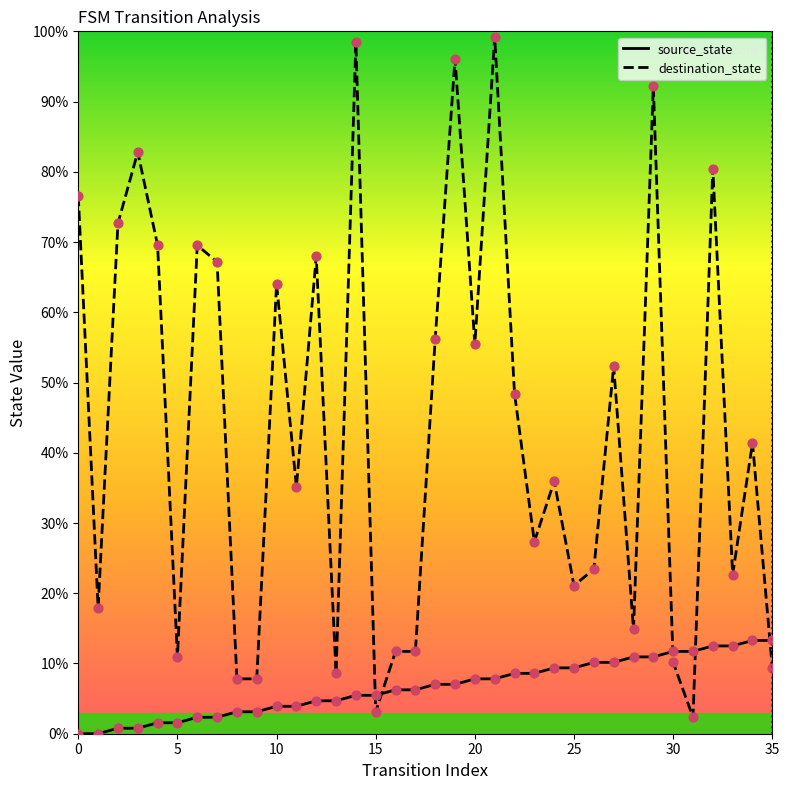

What are all the series names shown in the legend?

source_state, destination_state